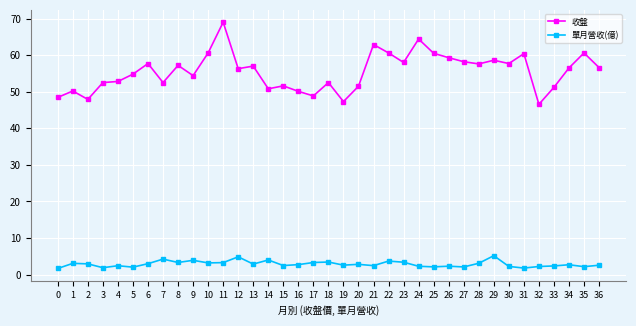

How many lines are shown in the chart?

2